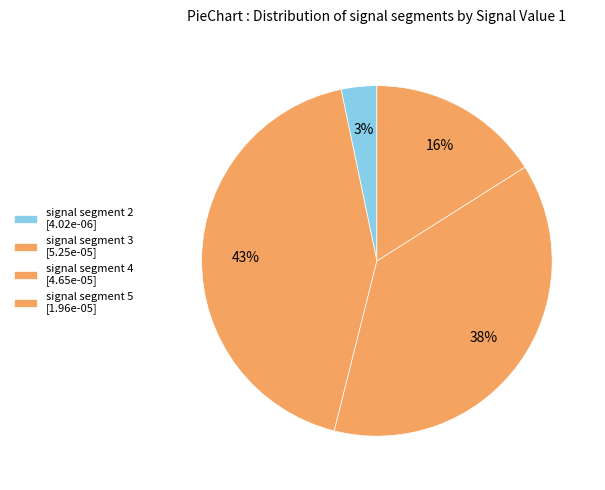

Count the number of slices in the pie.

4